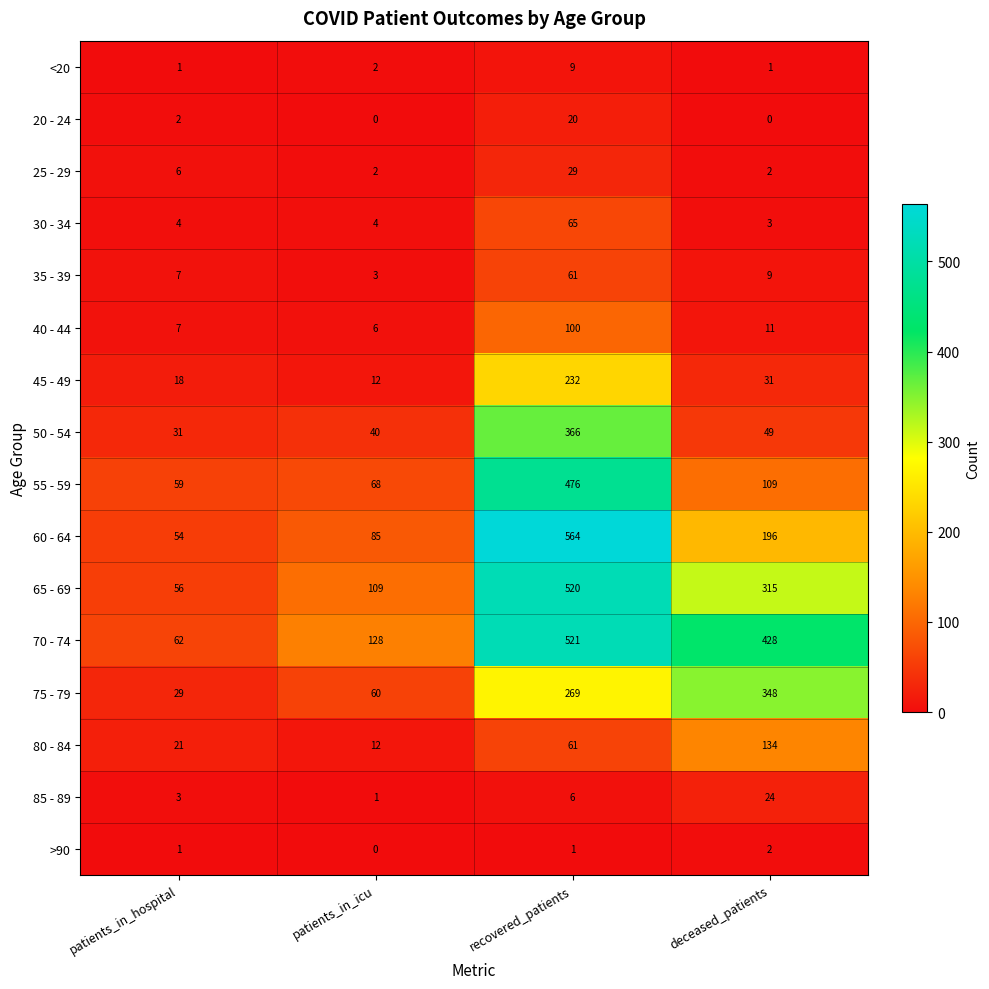

The value of 65 - 69 at recovered_patients is 520. True or false?

True